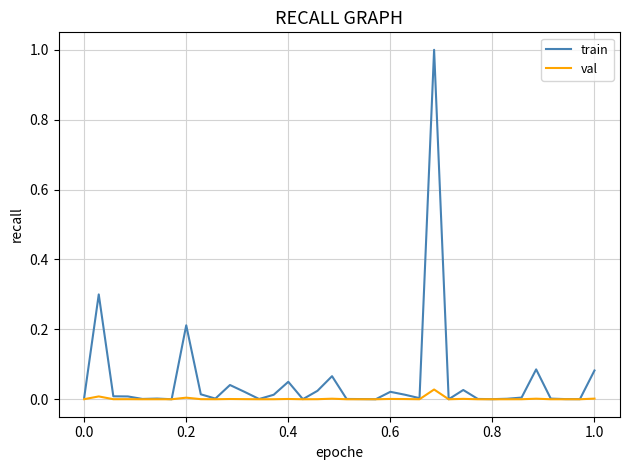

Rank the series by their maximum value, from highest to lowest.

train, val